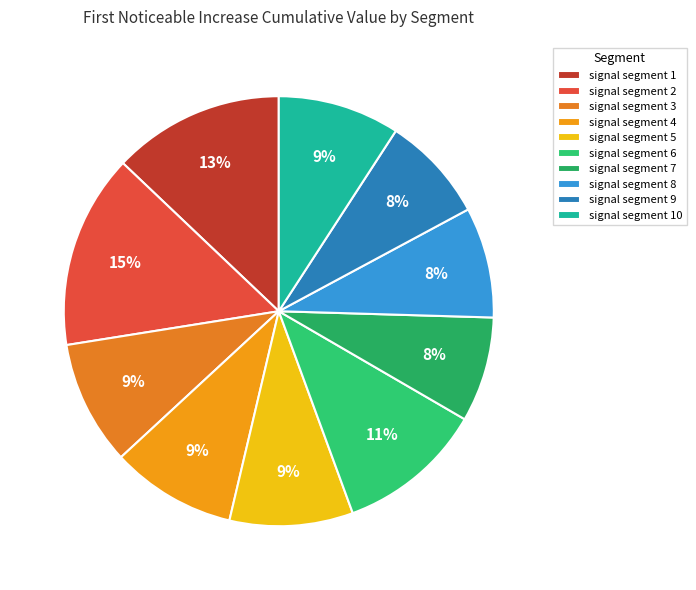

Is signal segment 8 the majority of the pie?

No